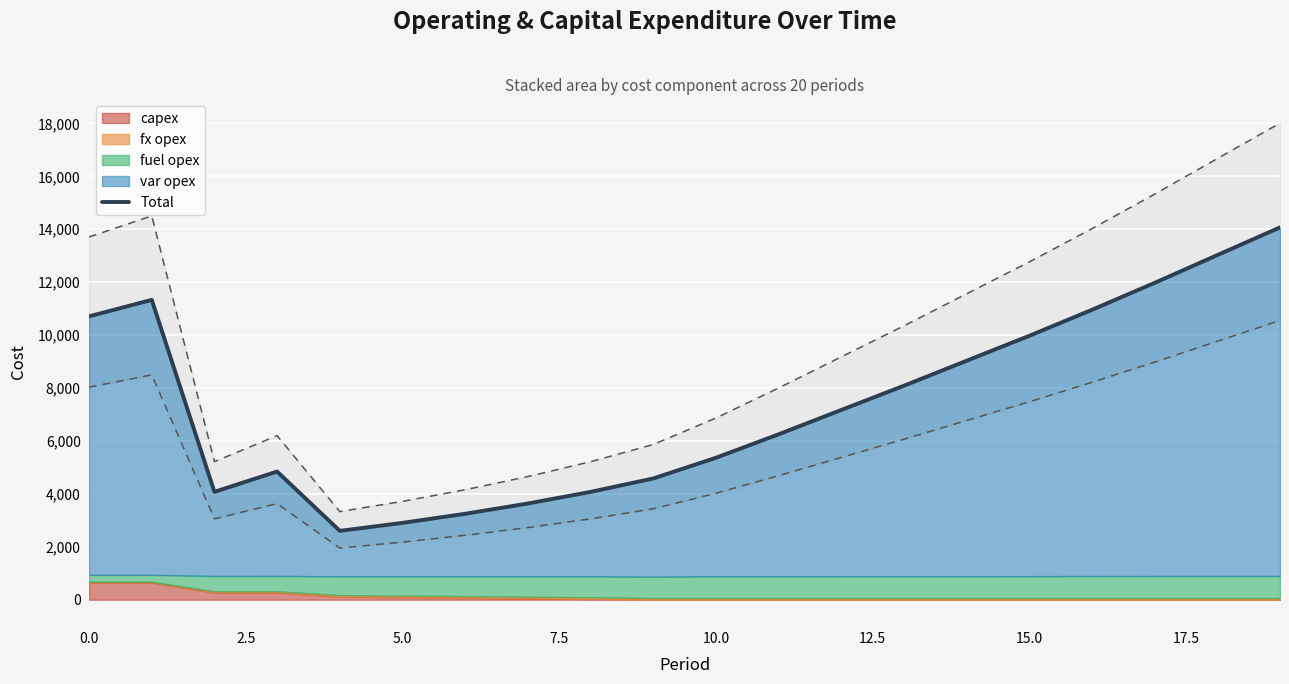

Is it true that the value at 15.0 is 2245?

False